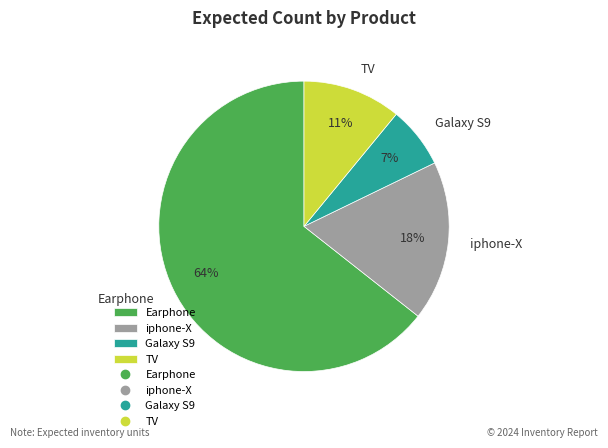

To the nearest percent, what portion does Galaxy S9 represent?

7%